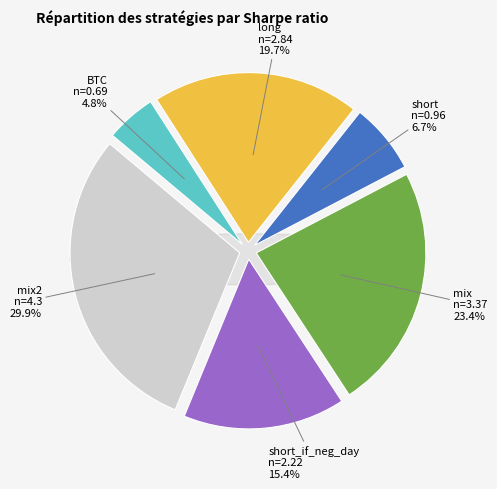

What percentage is the short slice, to the nearest percent?

7%